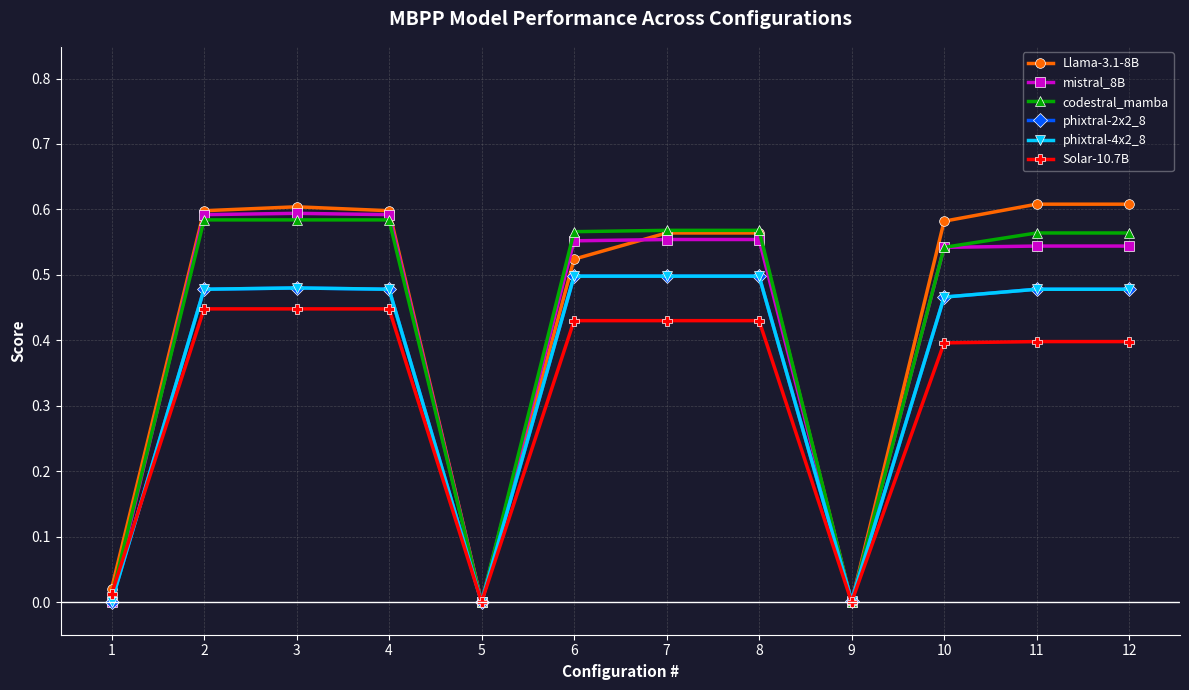

Which series changed the most between 3 and 12?

Solar-10.7B